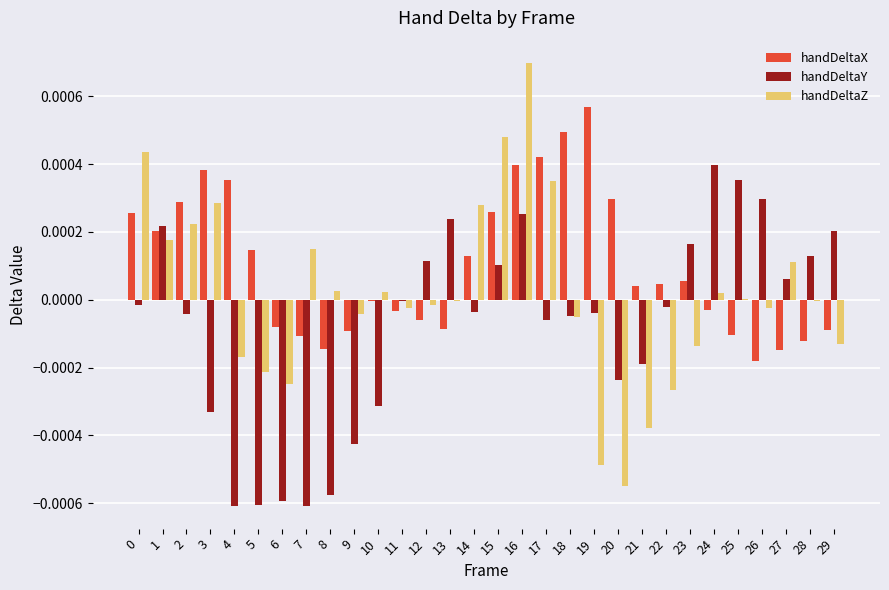

Is the value of handDeltaX at 27 greater than the value of handDeltaZ at 12?

No